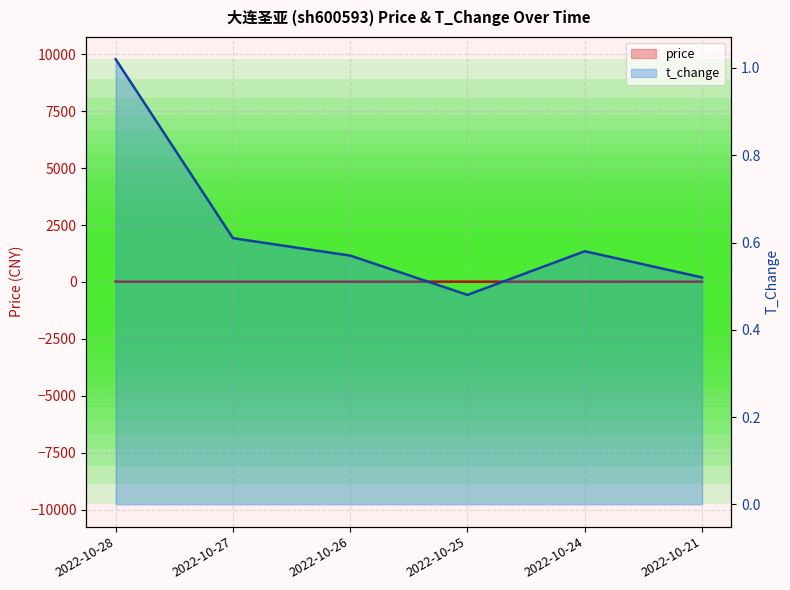

What is the difference between the second highest and second lowest values in the price series?

0.3